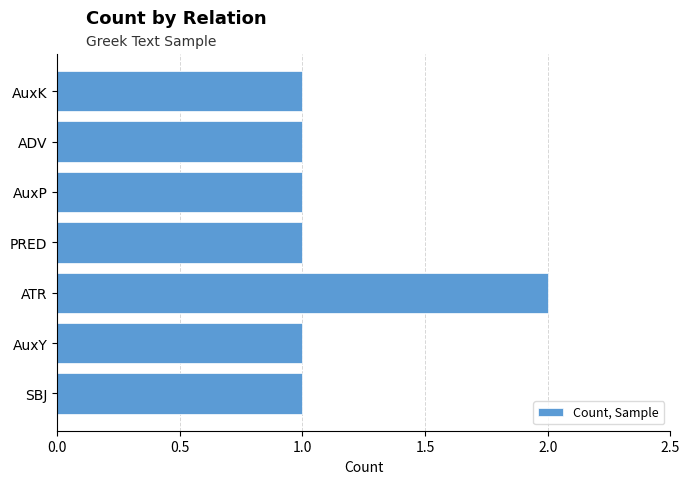

The value at AuxK is 1. True or false?

True